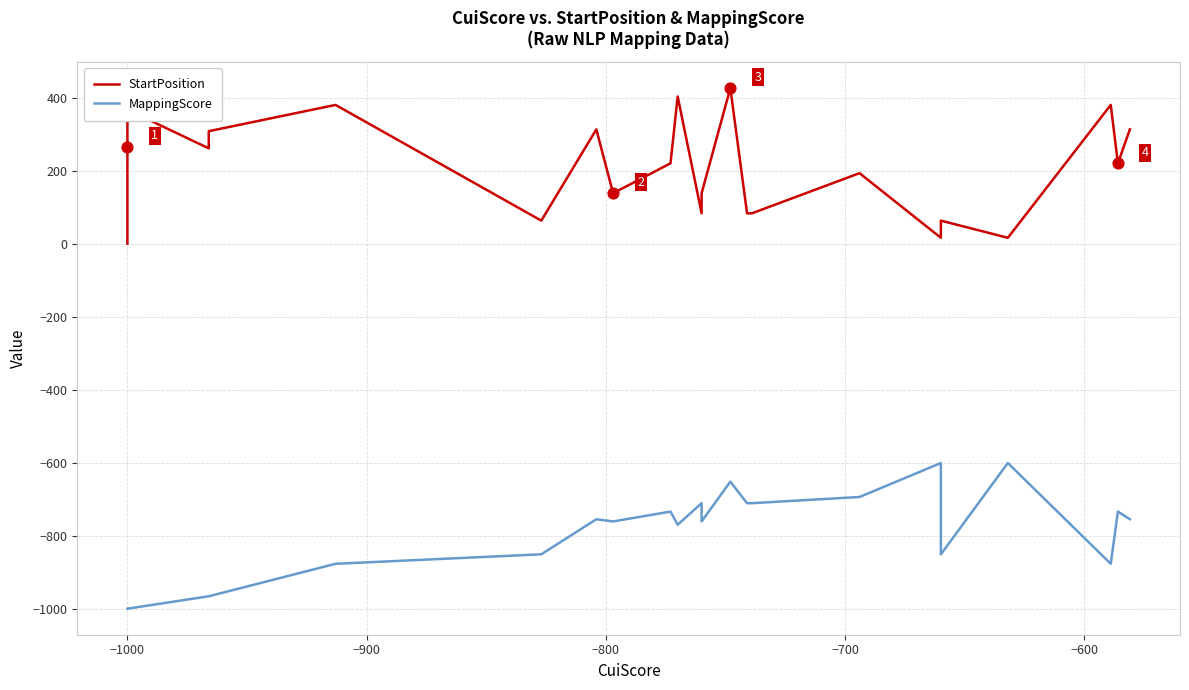

Which series contains the highest Y value?

StartPosition